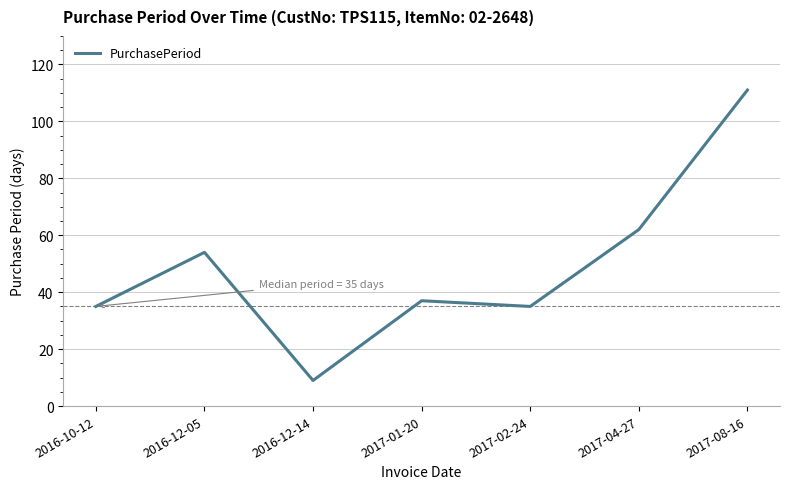

How many distinct data groups are displayed?

1